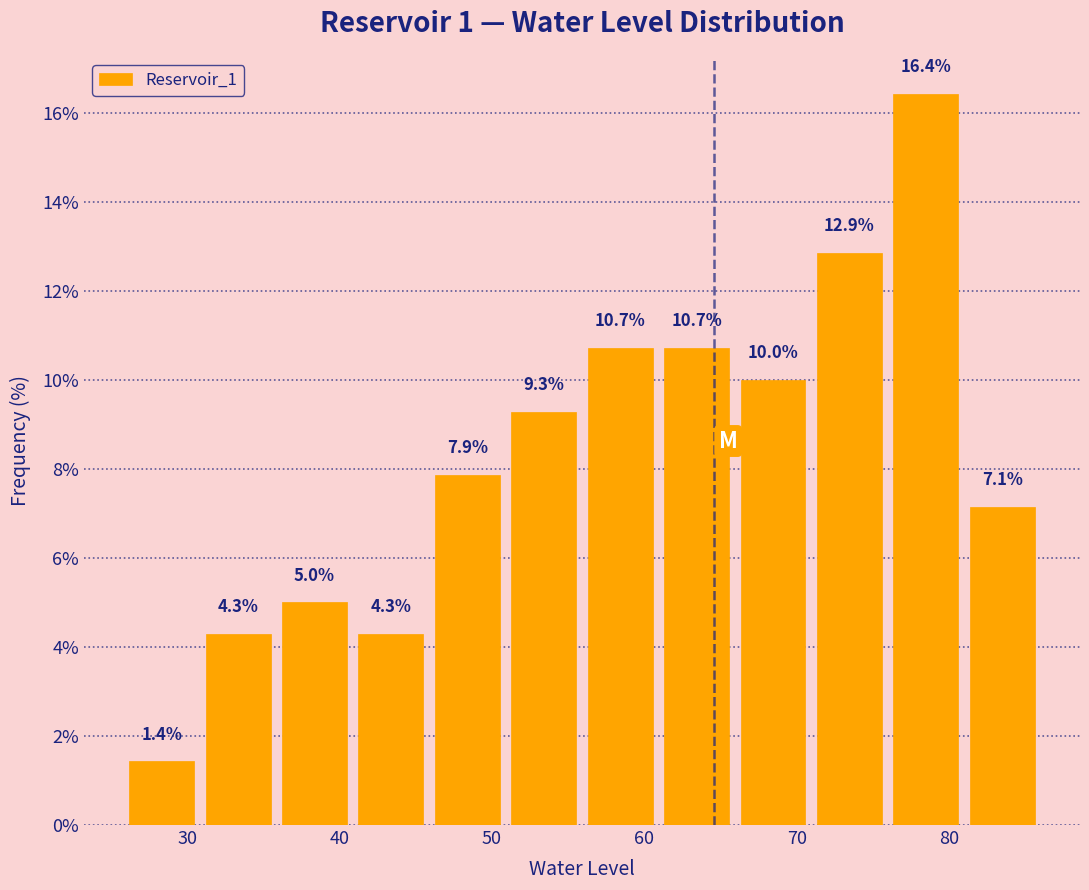

Reading left to right, list every bar in this chart as the range it spans on the x-axis followed by its height. The bar edges are not printed on the chart, so give them approximately, as read against the axis.

26 to 31: 1.4
31 to 36: 4.3
36 to 41: 5.0
41 to 46: 4.3
46 to 51: 7.9
51 to 56: 9.3
56 to 61: 10.7
61 to 66: 10.7
66 to 71: 10.0
71 to 76: 12.9
76 to 81: 16.4
81 to 86: 7.1